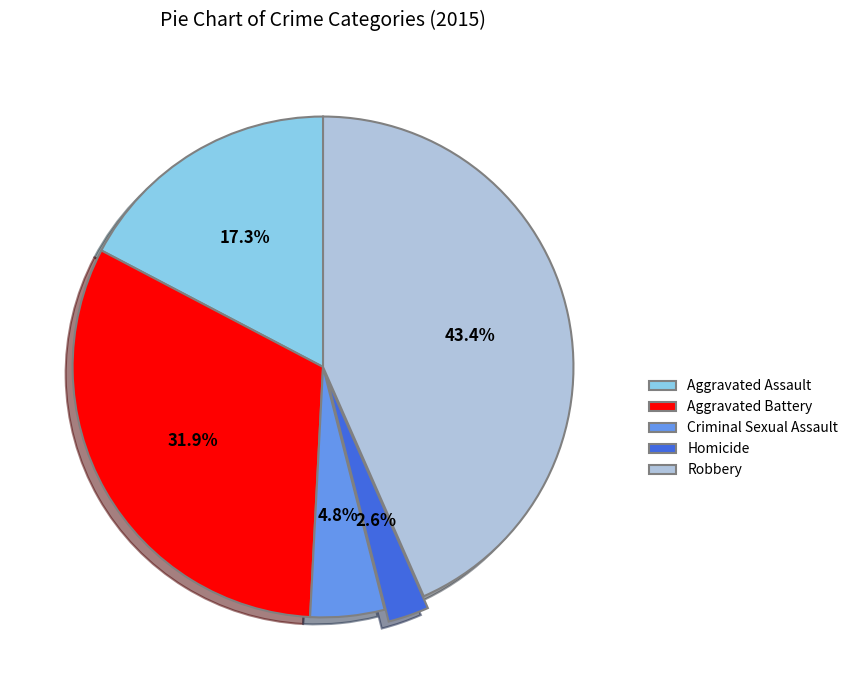

Is there any slice that represents more than half of the pie?

No